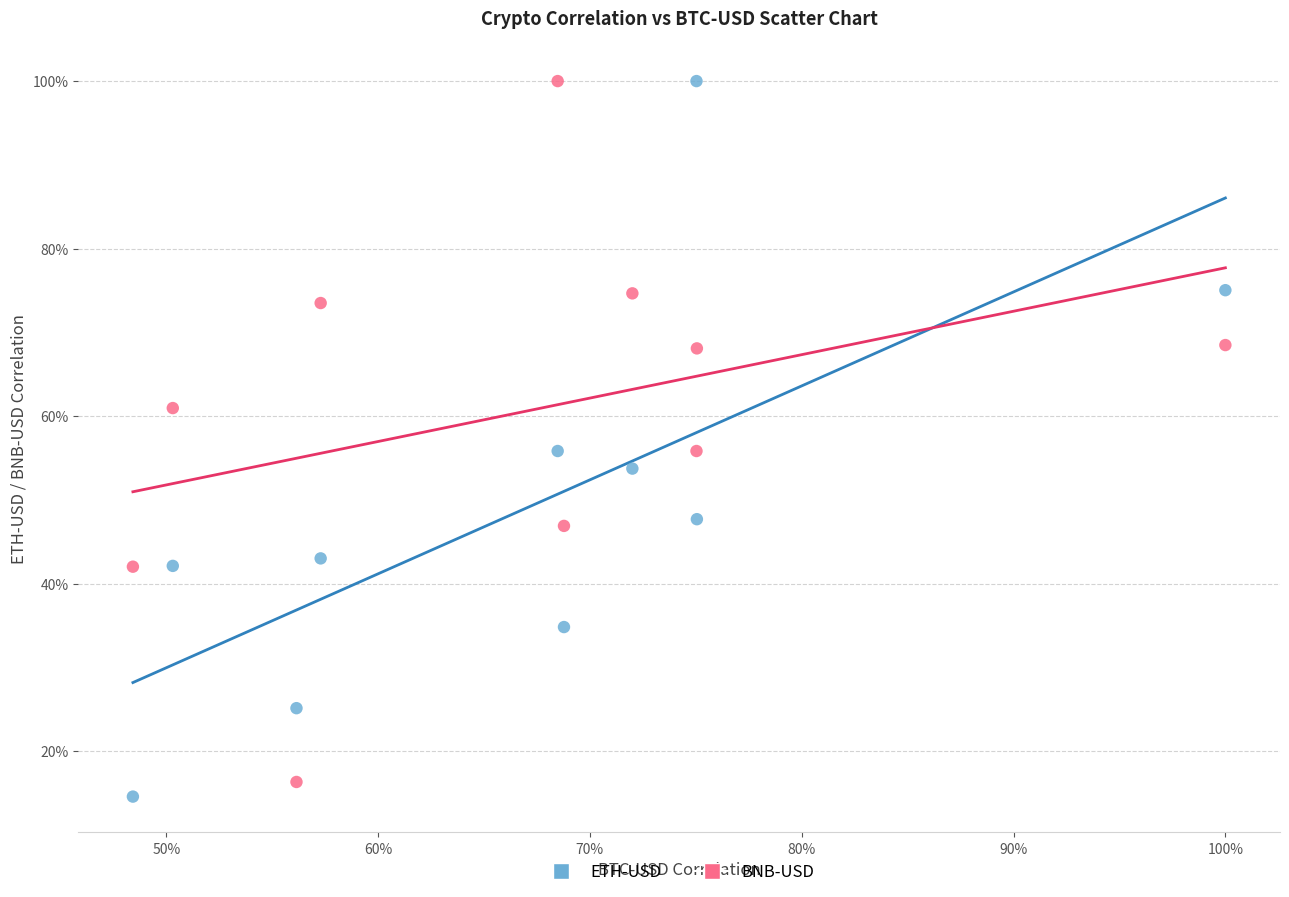

What are all the series names shown in the legend?

ETH-USD, BNB-USD